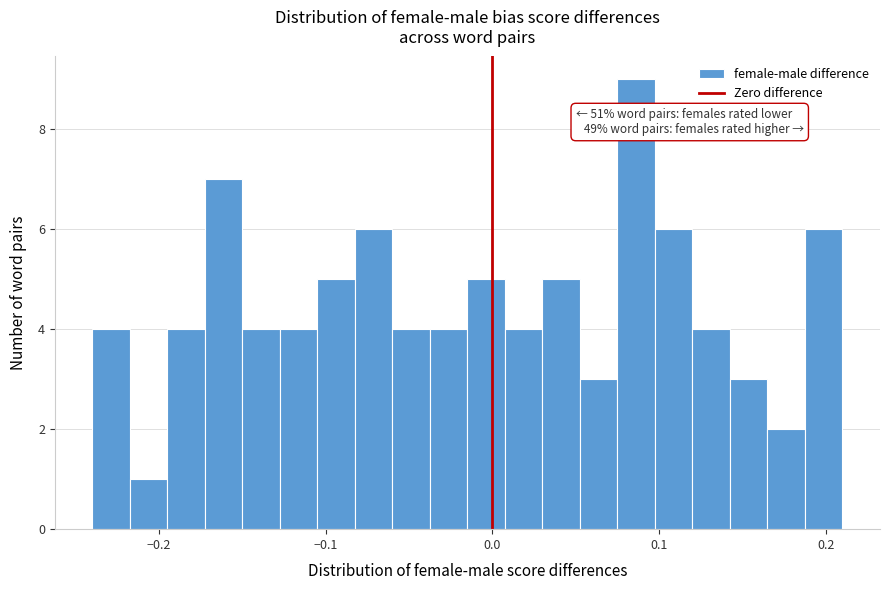

Around what value on the x-axis is the tallest bar? Give the approximate position of its centre, as read against the axis.

0.09